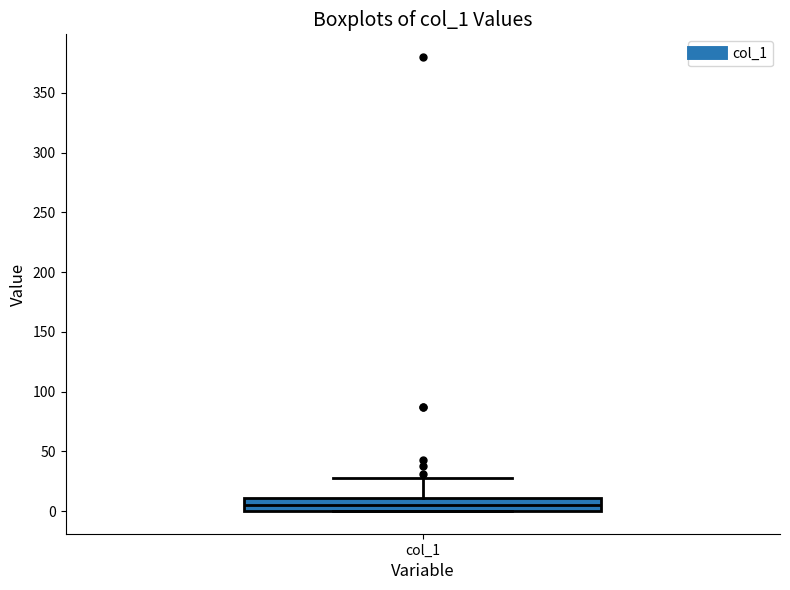

Transcribe this box plot: give where the median line is, the range the box spans, and where the two whiskers end, as read against the y-axis. The values are not printed on the chart, so give them approximately, as read against the axis.

median 5, box 0 to 10, whiskers 0 to 30